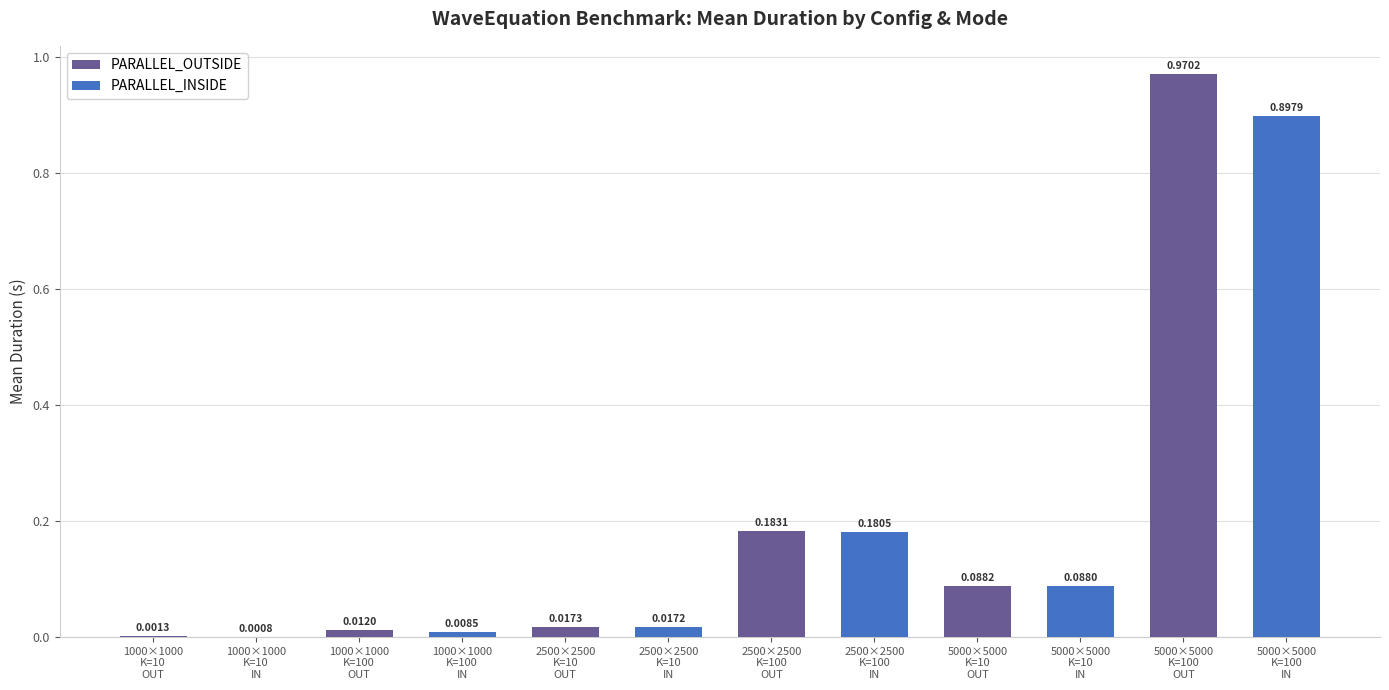

What is the sum of all values?

2.5